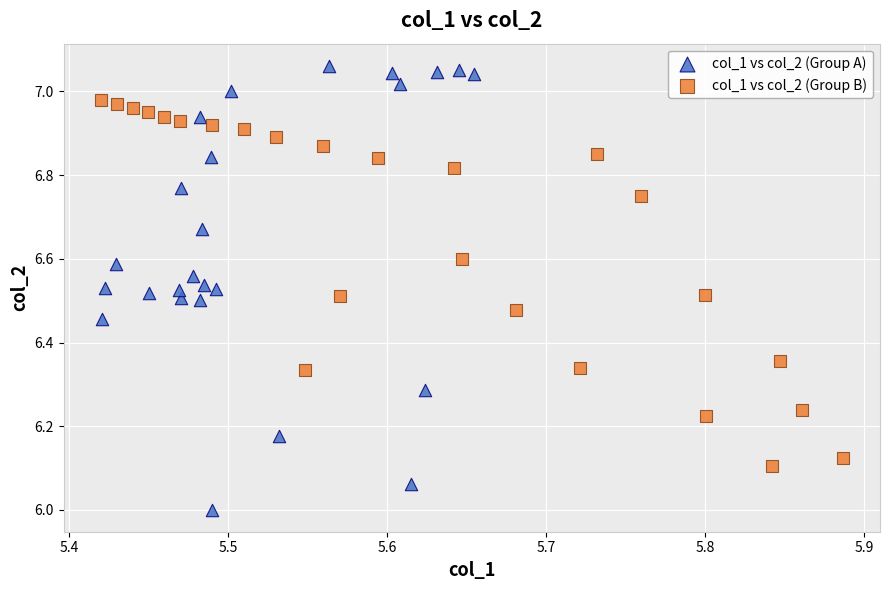

Which series reaches the minimum Y coordinate?

col_1 vs col_2 (Group A)